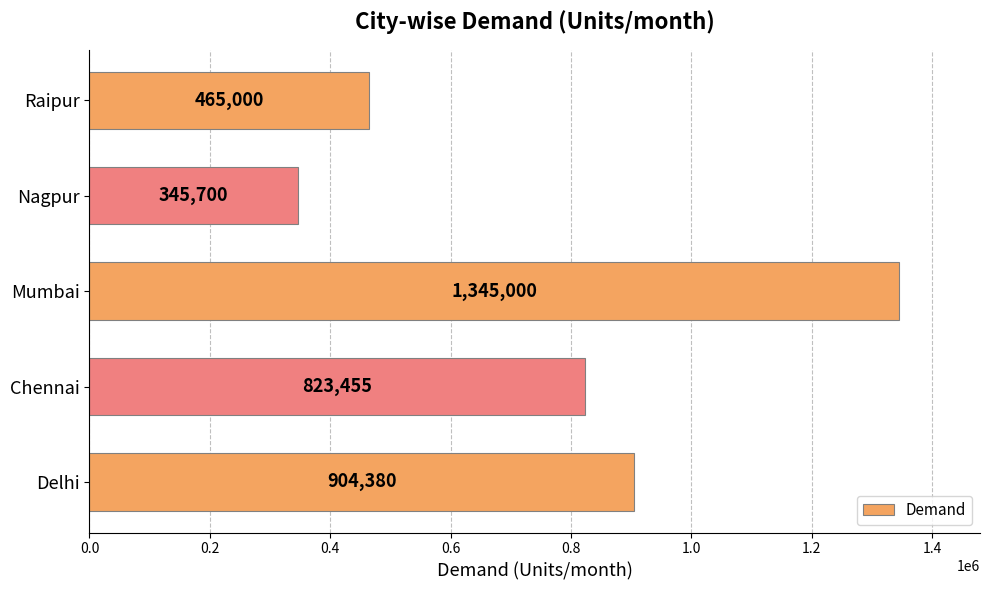

Rank the categories by value from lowest to highest.

Nagpur, Raipur, Chennai, Delhi, Mumbai